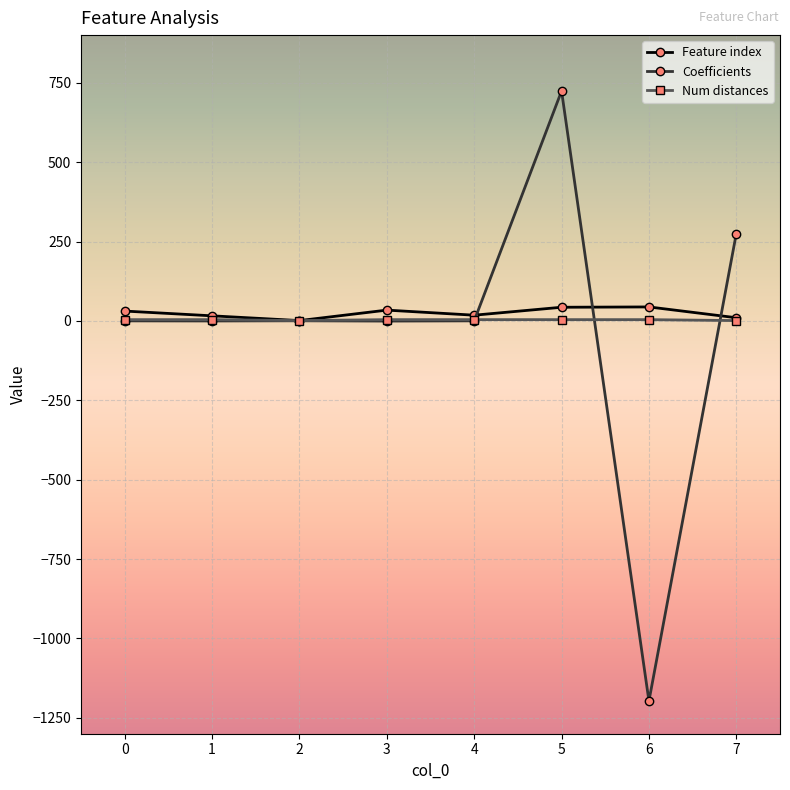

True or false: Feature index and Coefficients cross at least once.

True